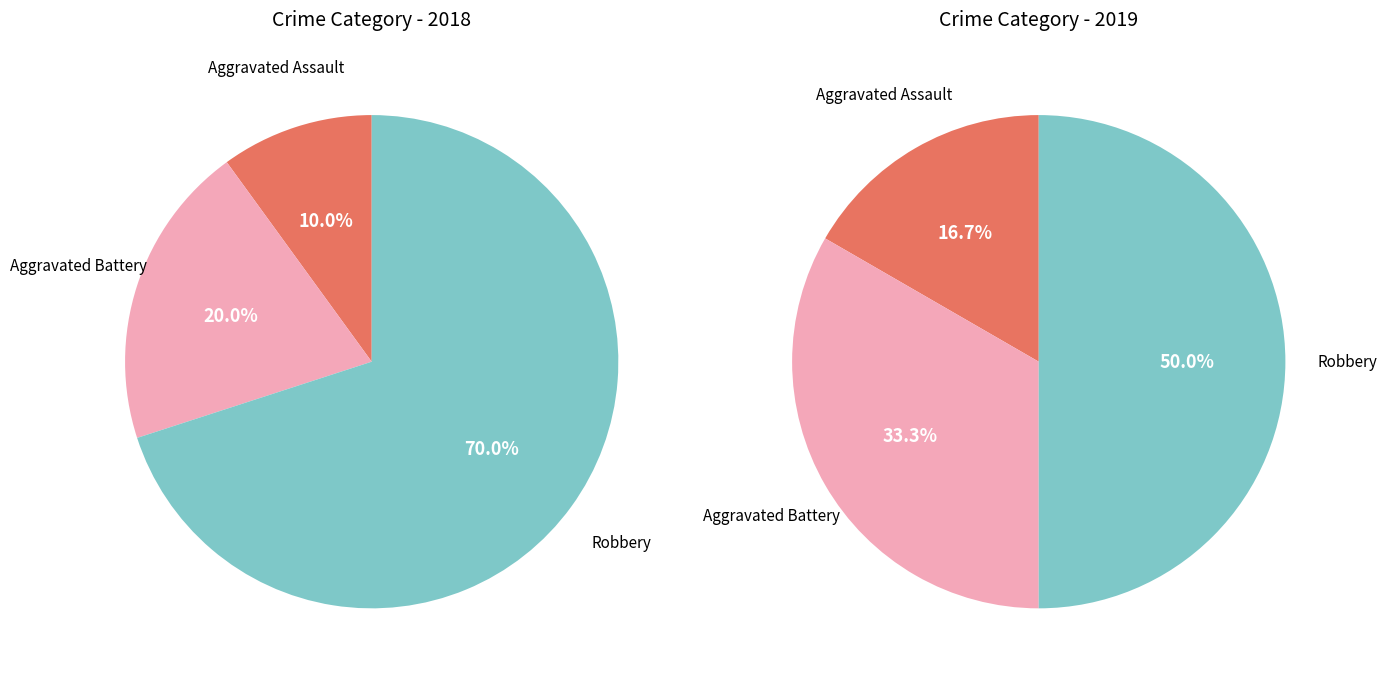

Is there any slice that represents more than half of the pie?

Yes